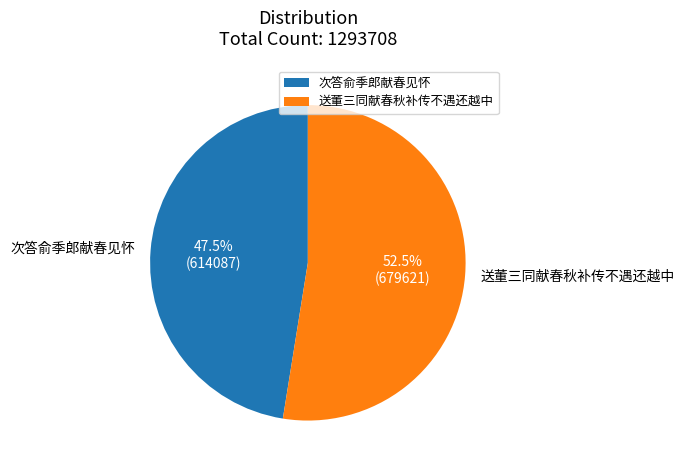

What percentage do 次答俞季郎献春见怀 and 送董三同献春秋补传不遇还越中 together represent?

100.0%